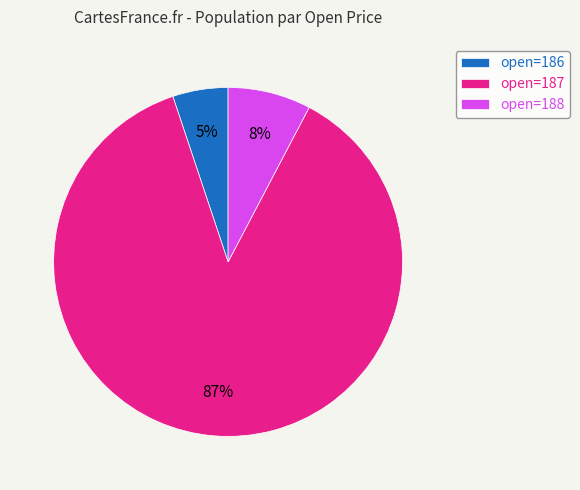

How many segments does this pie chart have?

3